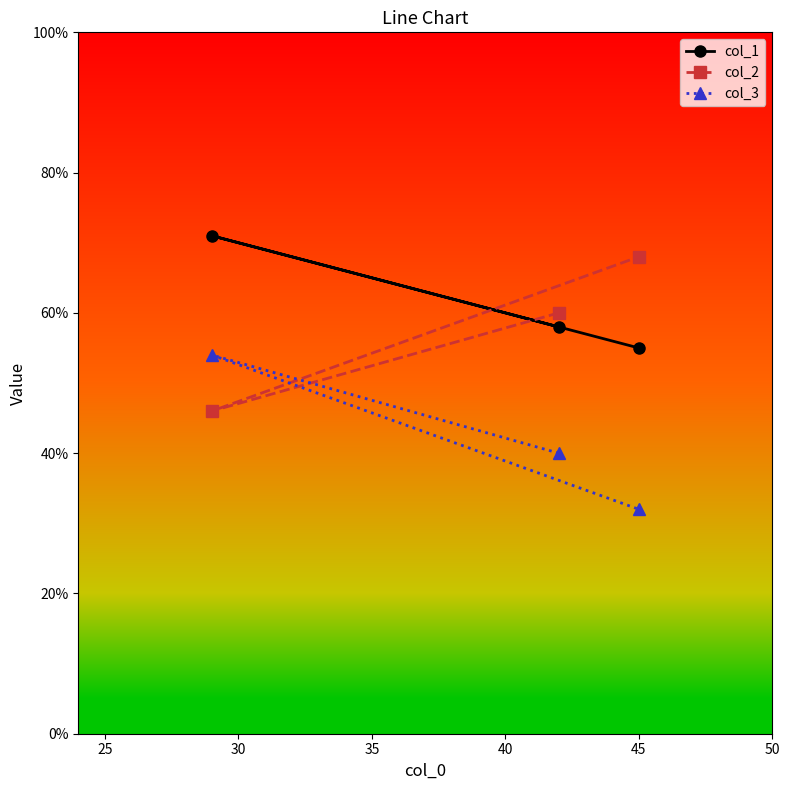

What is the smallest value displayed?

32